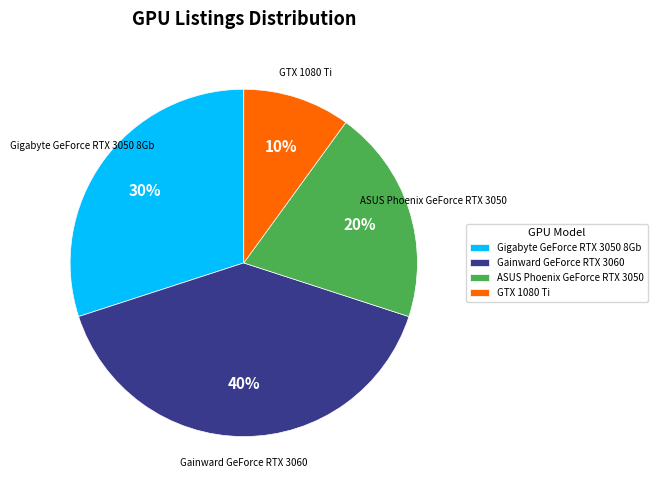

Approximately how many times larger is the value at ASUS Phoenix GeForce RTX 3050 compared to Gigabyte GeForce RTX 3050 8Gb?

0.7